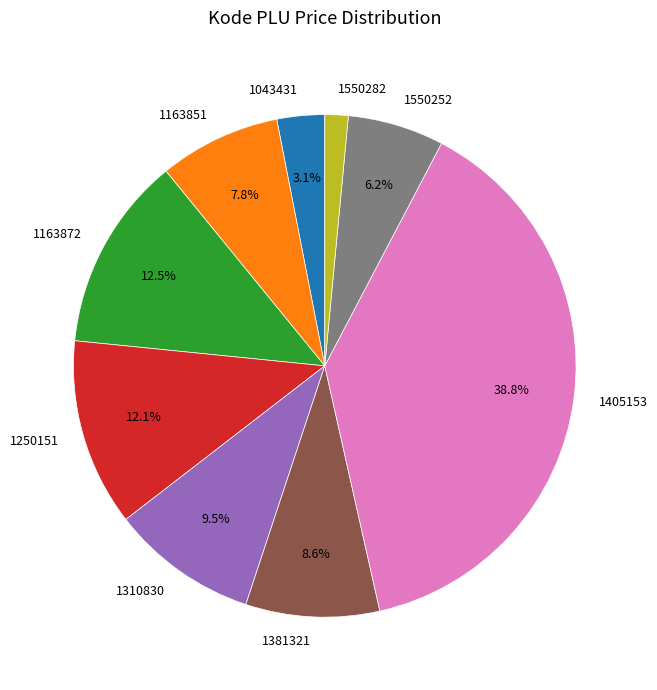

True or false: 1550282 accounts for 11% of the total.

False